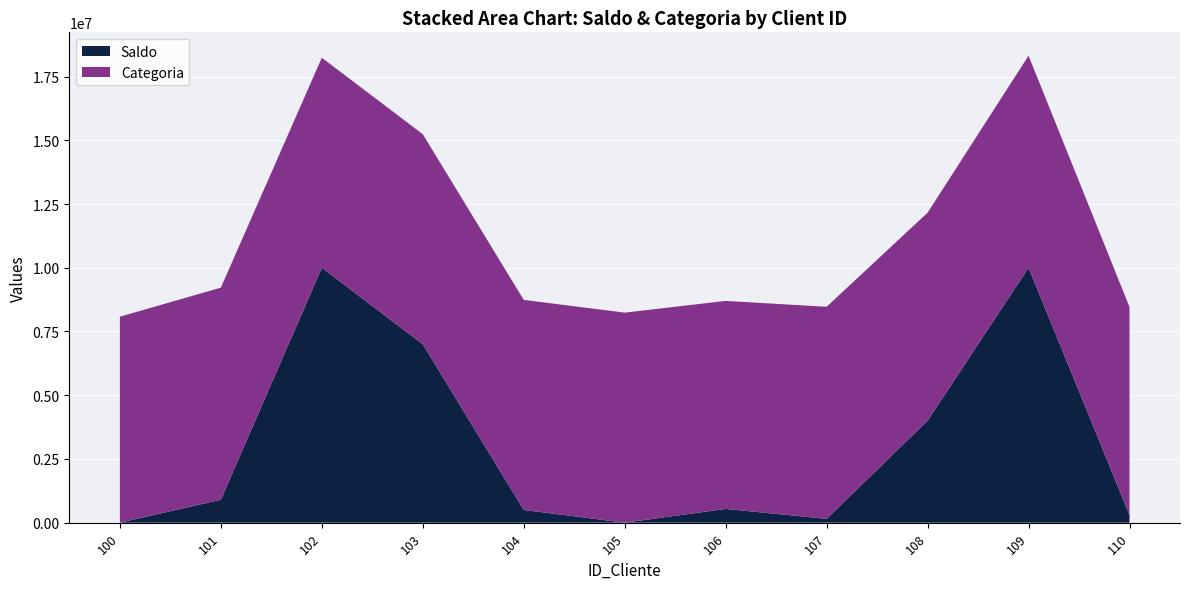

The value of Saldo at 100 is -6110904. True or false?

False